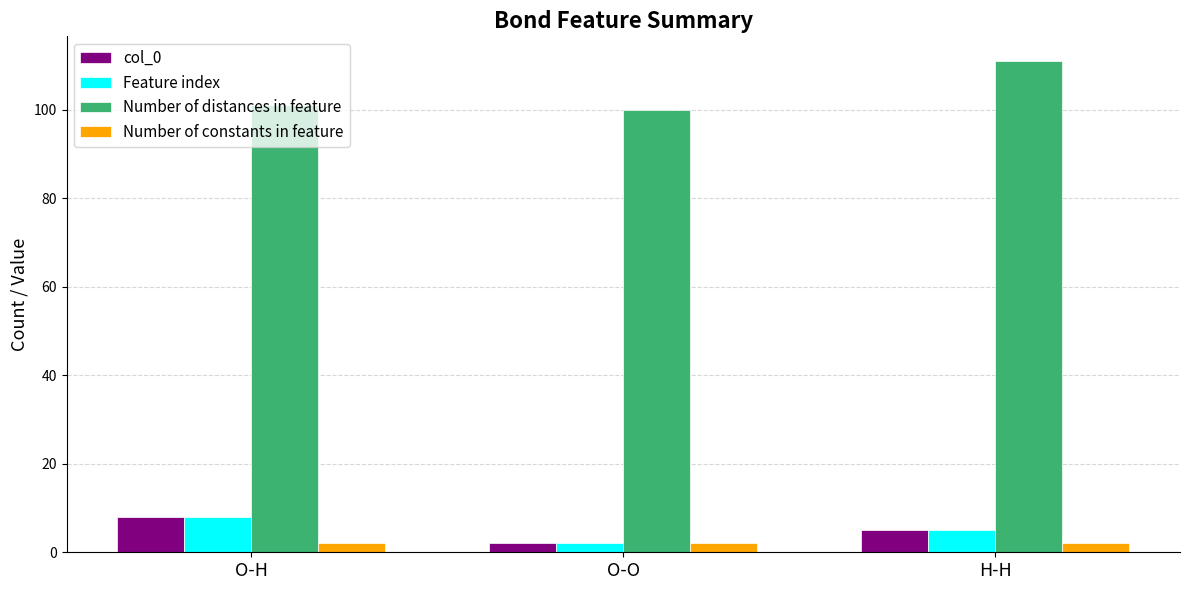

Does the chart contain any negative values?

No